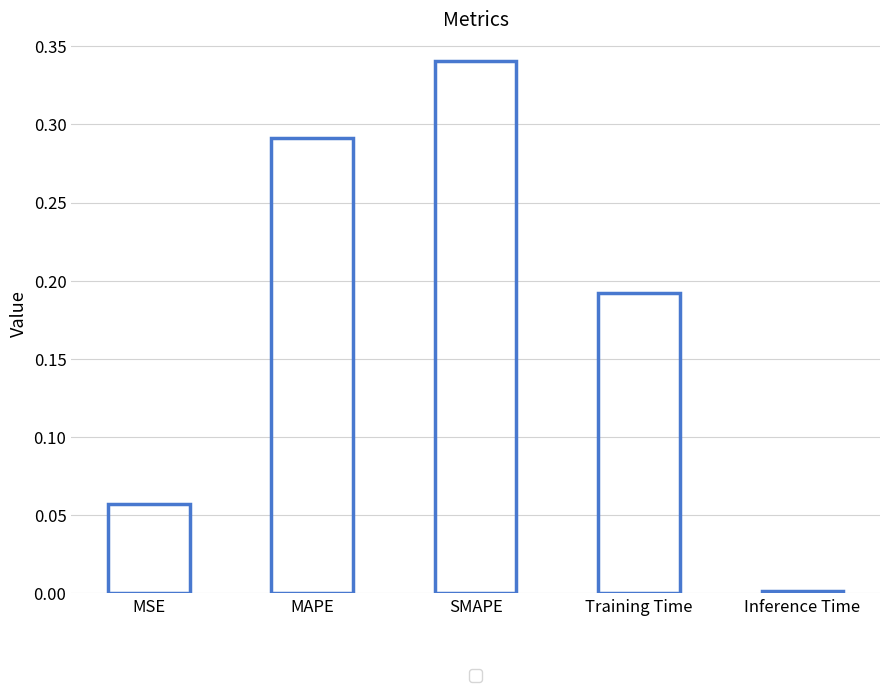

Which has a higher value, SMAPE or MSE?

SMAPE